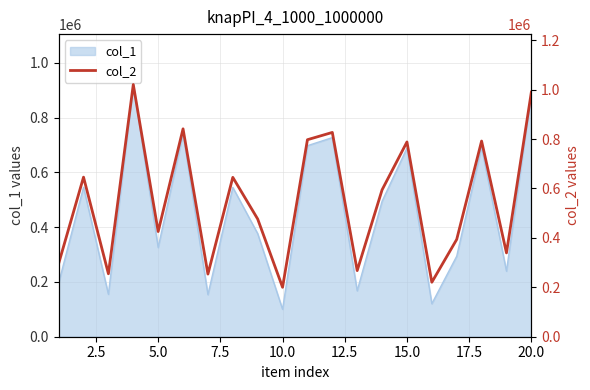

What is the lowest value of the col_1 series?

100096